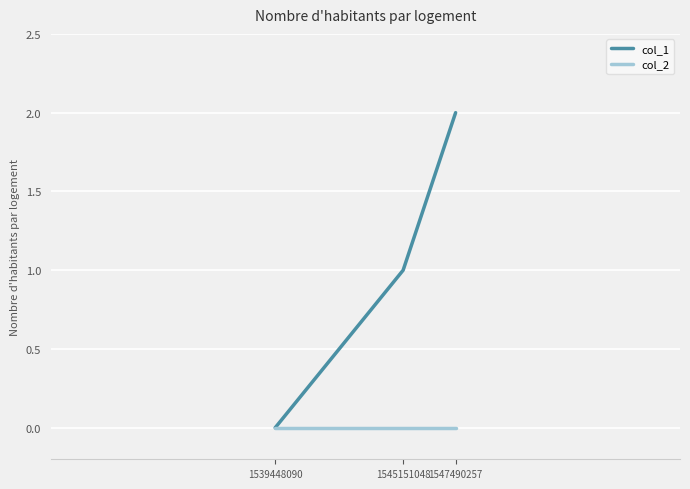

What is the total value across all series at 1545151048?

1